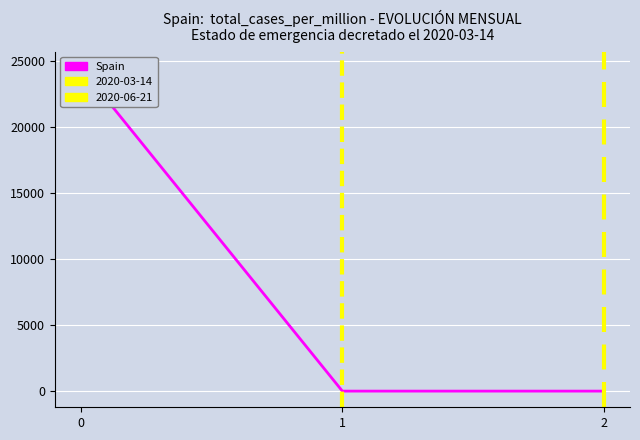

What is the value of the 1st point from the left?

24526.2